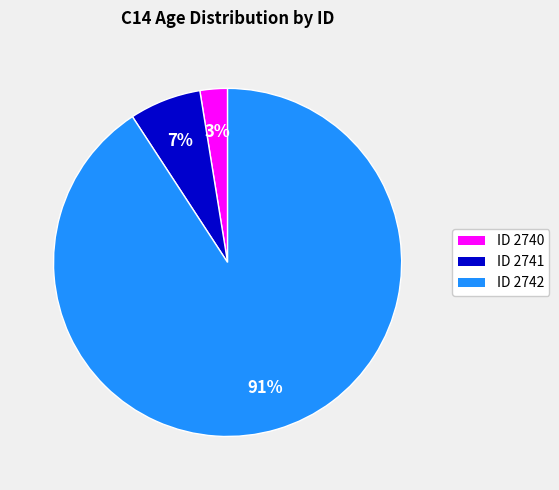

Do ID 2741 and ID 2740 together represent more than half of the pie?

No